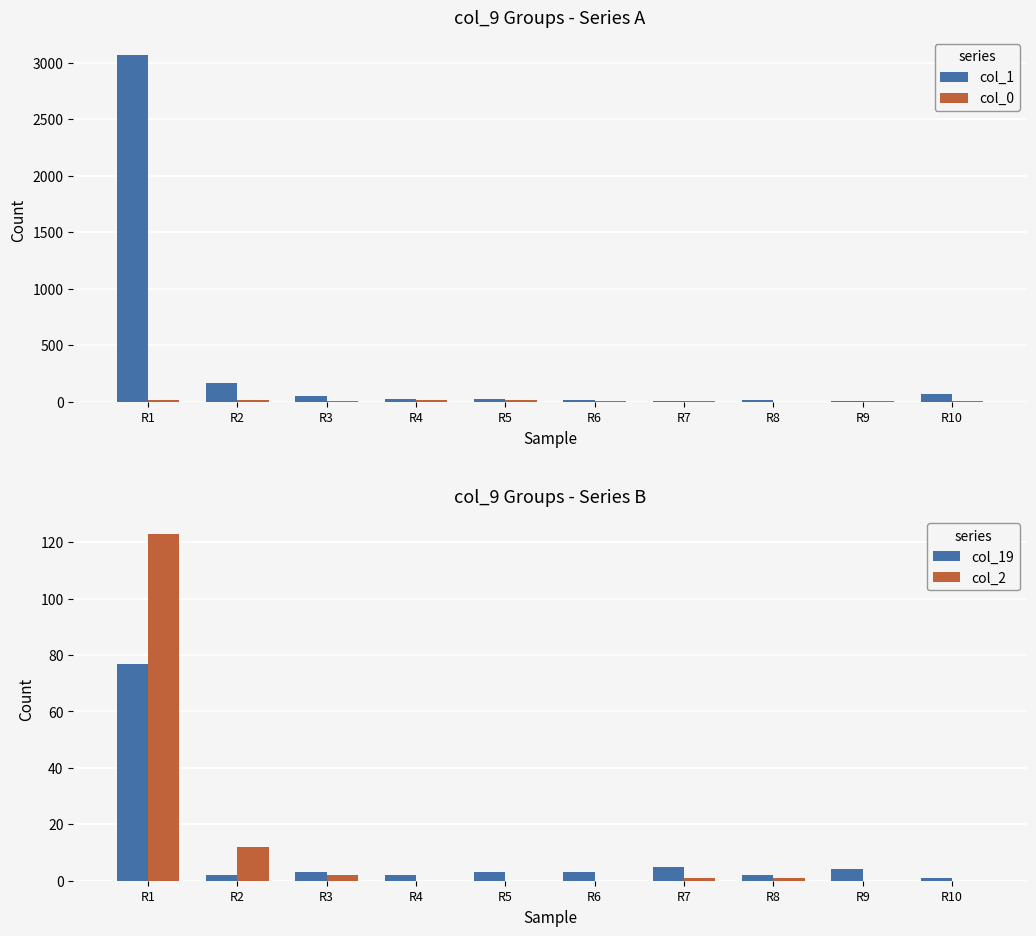

Between R8 and R9, which series saw the biggest shift?

col_1